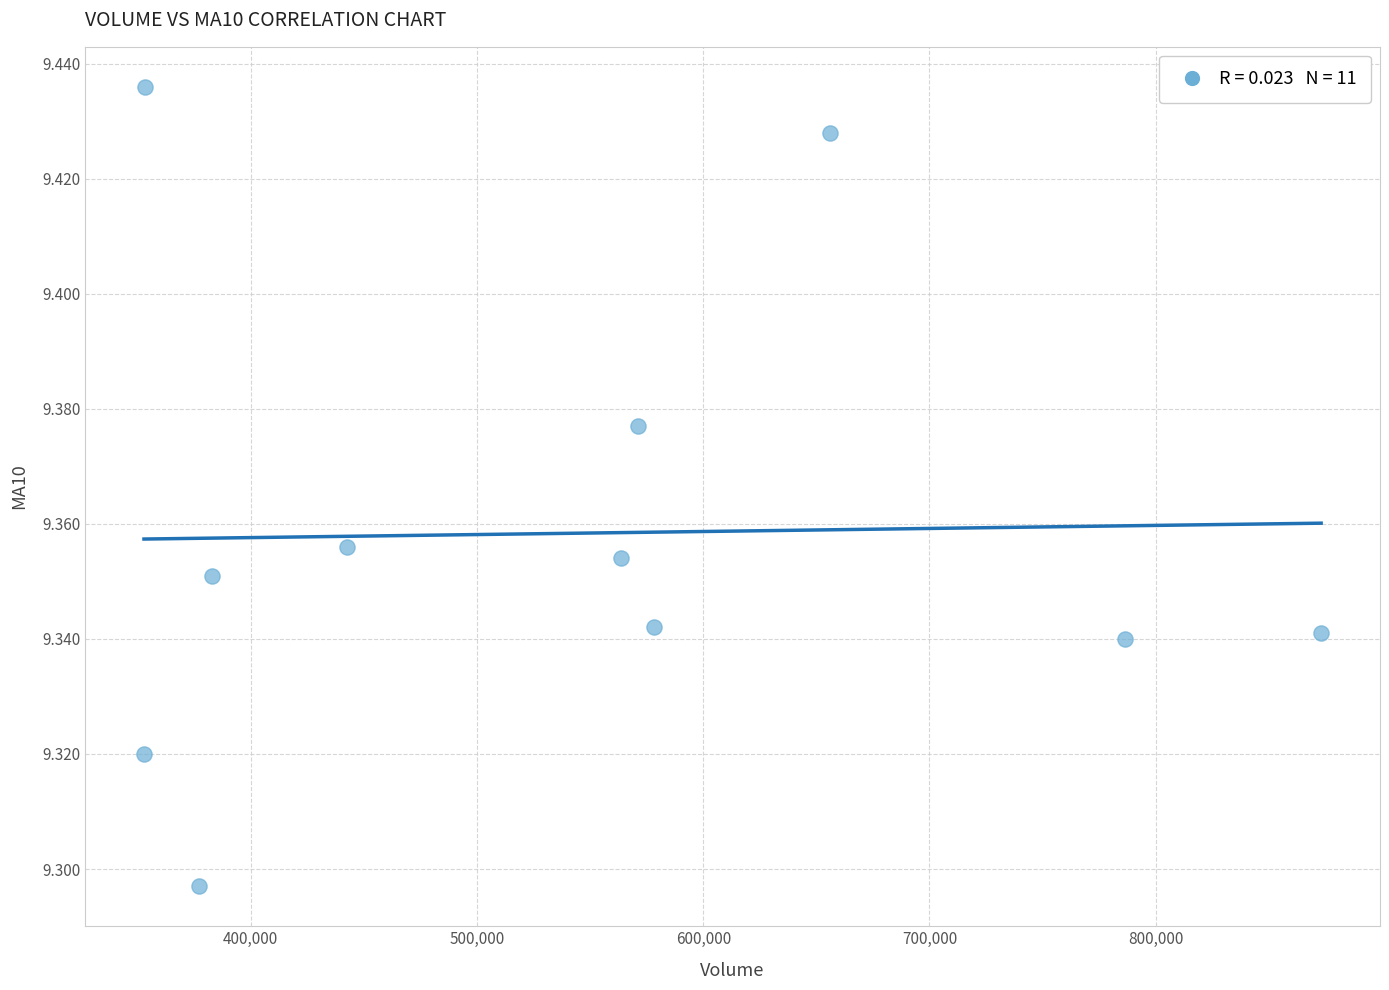

What is the range of X values (max minus min)?

520382.3